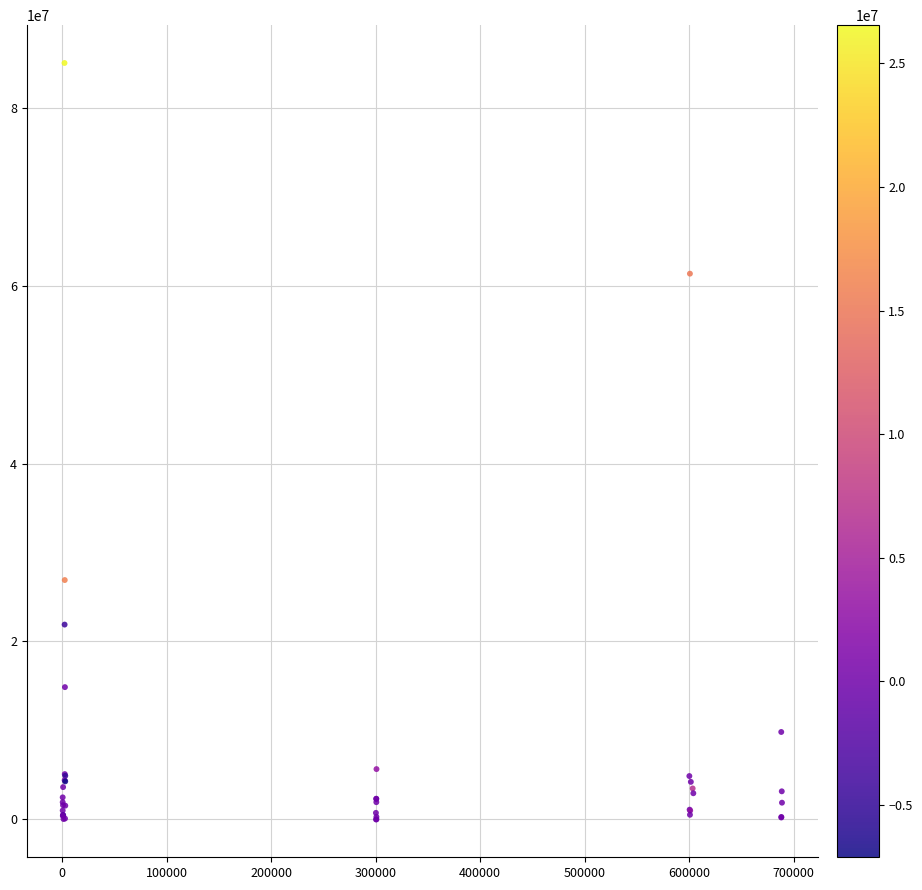

What Y value in the scatter plot is closest to 42508571?

26906223